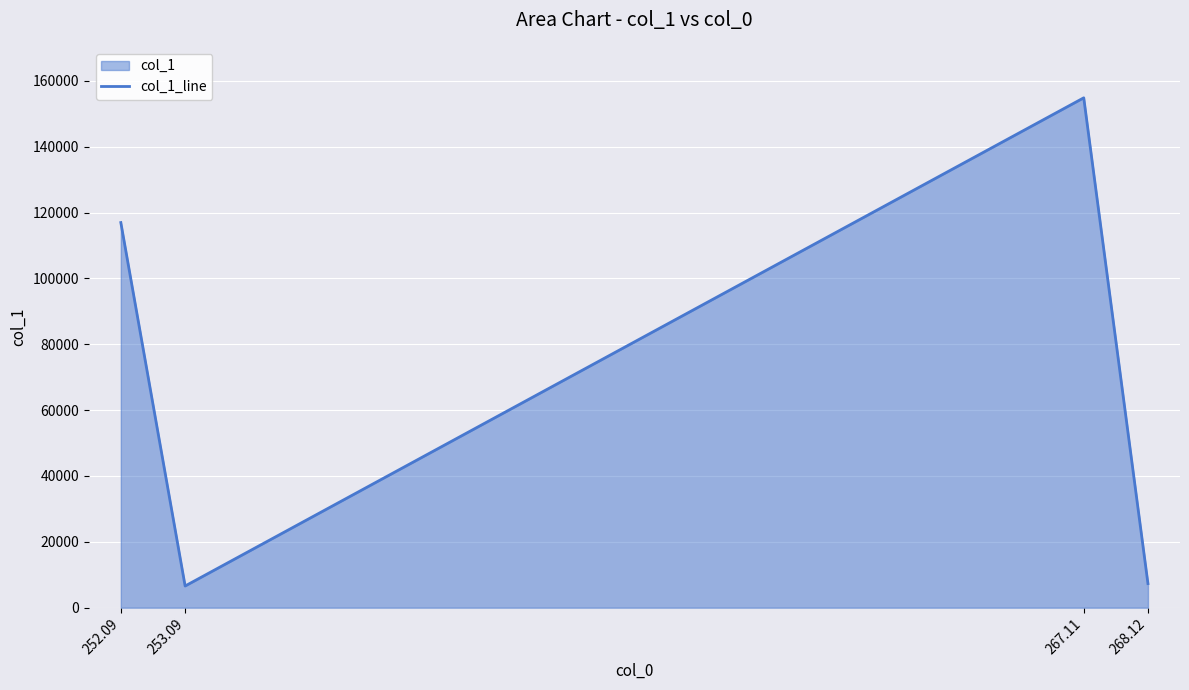

Count the number of categories in the chart.

4